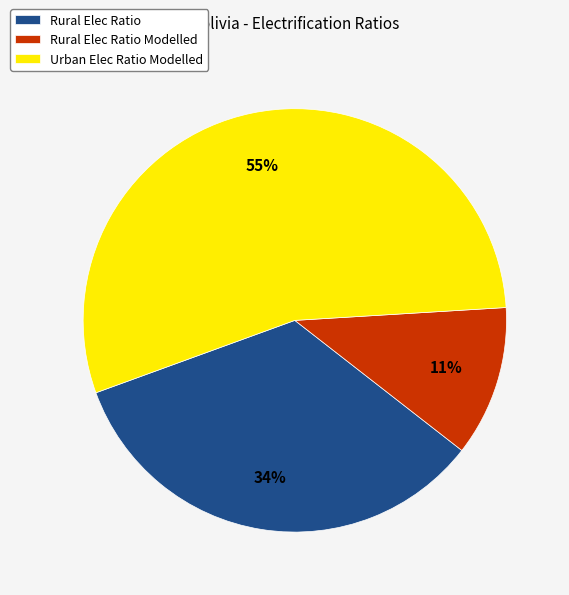

To the nearest percent, what is the combined percentage of Rural Elec Ratio Modelled and Urban Elec Ratio Modelled?

66%